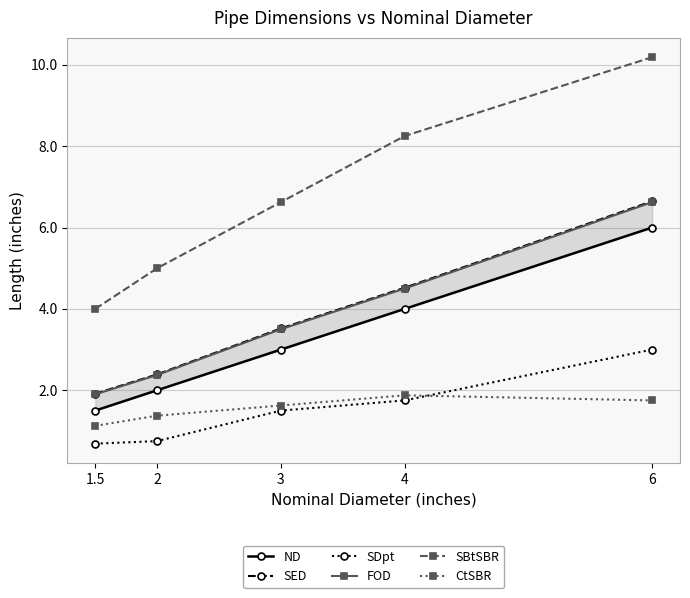

Where does the SDpt series first go above 1?

3